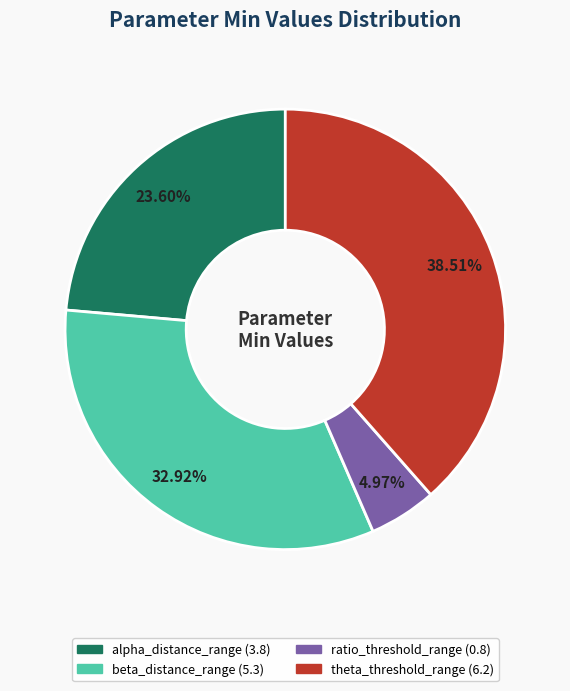

Is there a majority slice in this chart?

No